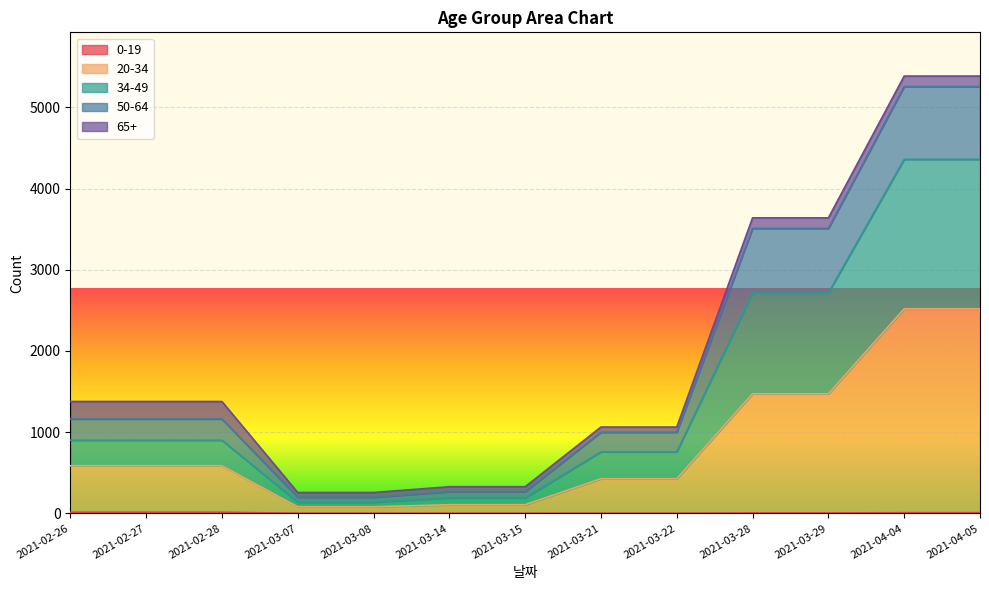

Does the chart display data point markers on the line(s)?

No